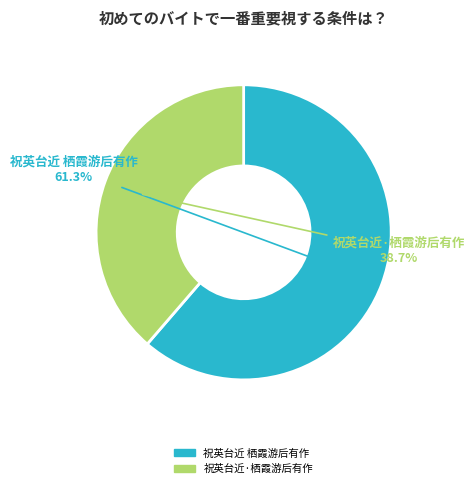

Approximately how many times larger is the value at 祝英台近 栖霞游后有作 compared to 祝英台近·栖霞游后有作?

1.6